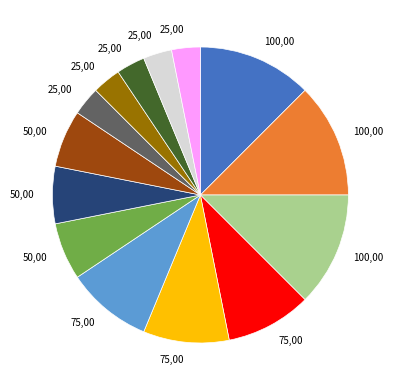

Does any single category account for the majority?

No